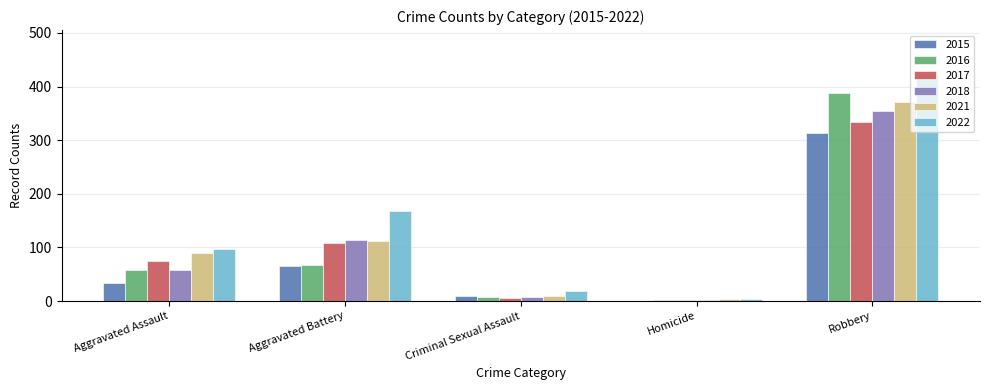

Which series changed the most between Aggravated Assault and Criminal Sexual Assault?

2021